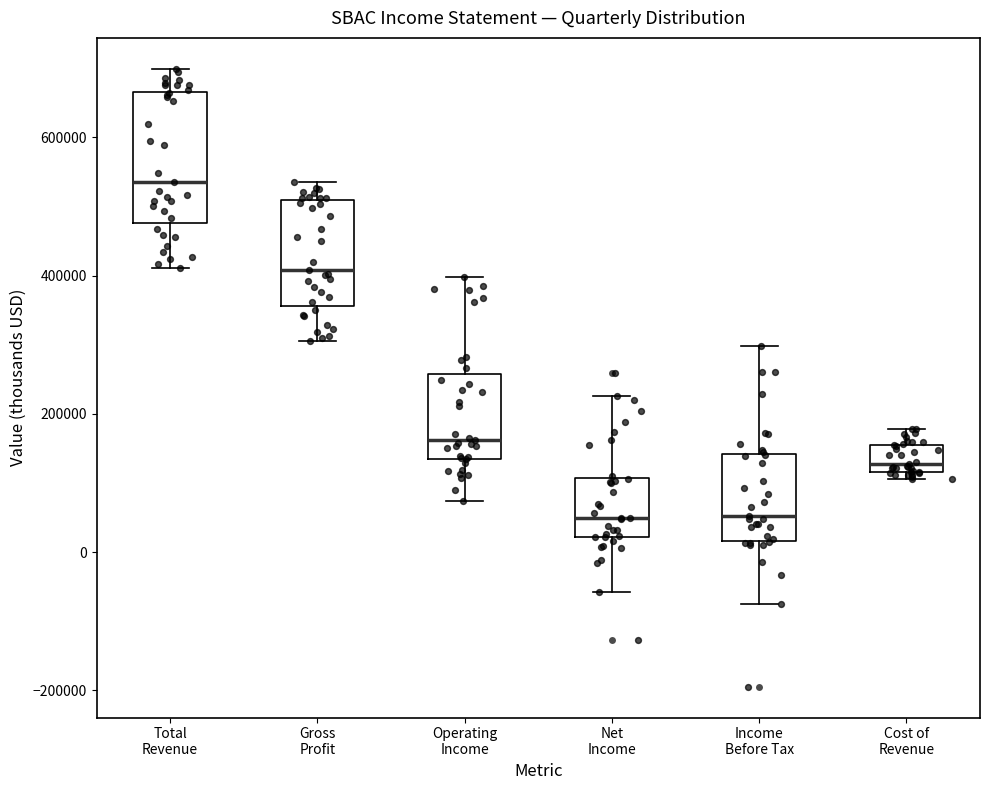

Reading left to right, read every box against the y-axis: the position of its median line, the range the box covers, and the ends of its whiskers. The values are not printed on the chart, so give them approximately, as read against the axis.

Total Revenue: median 540000, box 480000 to 660000, whiskers 420000 to 700000
Gross Profit: median 400000, box 360000 to 500000, whiskers 300000 to 540000
Operating Income: median 160000, box 140000 to 260000, whiskers 80000 to 400000
Net Income: median 40000, box 20000 to 100000, whiskers -60000 to 220000
Income Before Tax: median 60000, box 20000 to 140000, whiskers -80000 to 300000
Cost of Revenue: median 120000 (just above the box's lower edge), box 120000 to 160000, whiskers 100000 to 180000